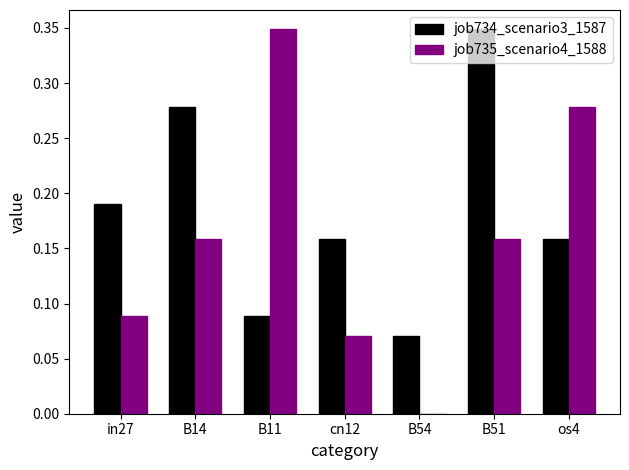

What are all the series names shown in the legend?

job734_scenario3_1587, job735_scenario4_1588